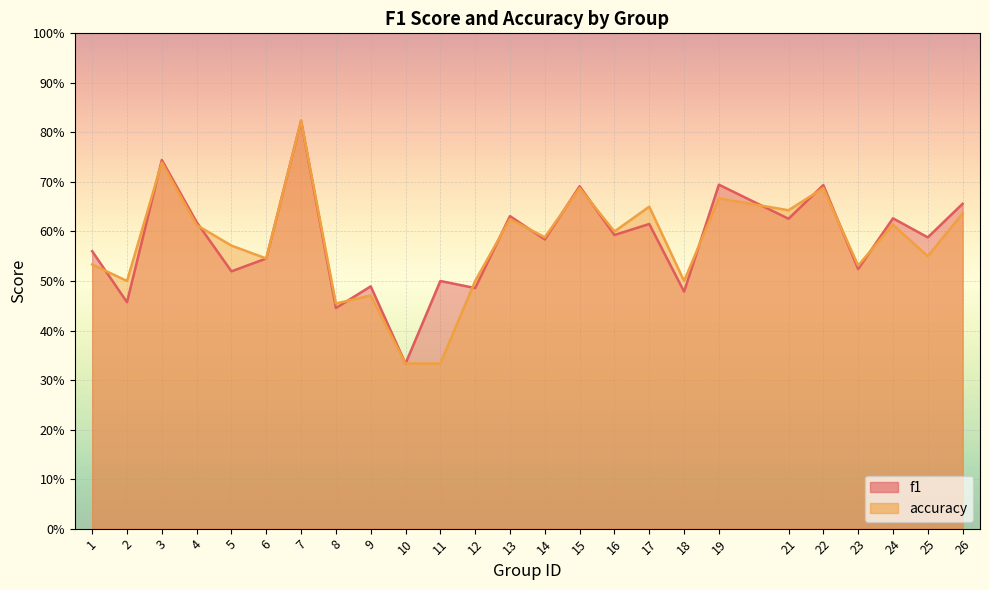

How many lines are shown in the chart?

2